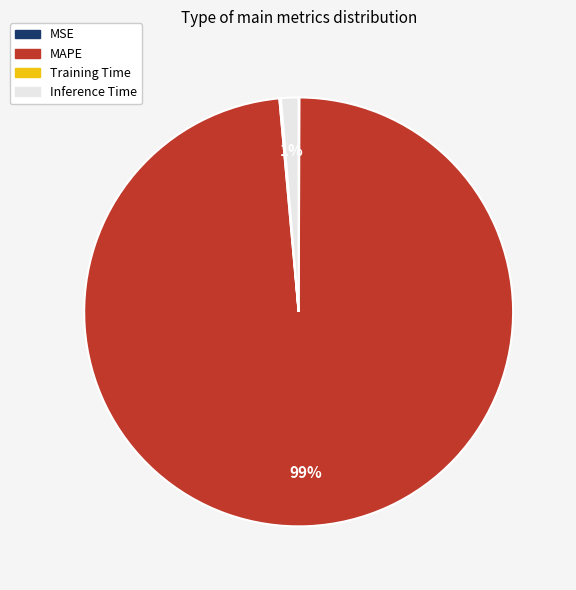

To the nearest percent, what is the average slice percentage?

25%